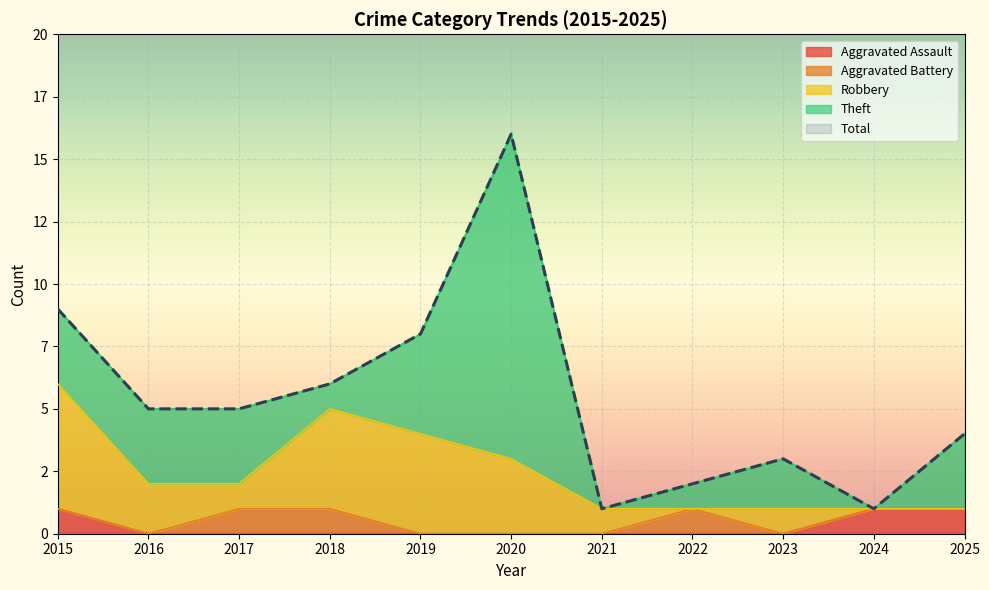

What is the total value across all series at 2025?

8